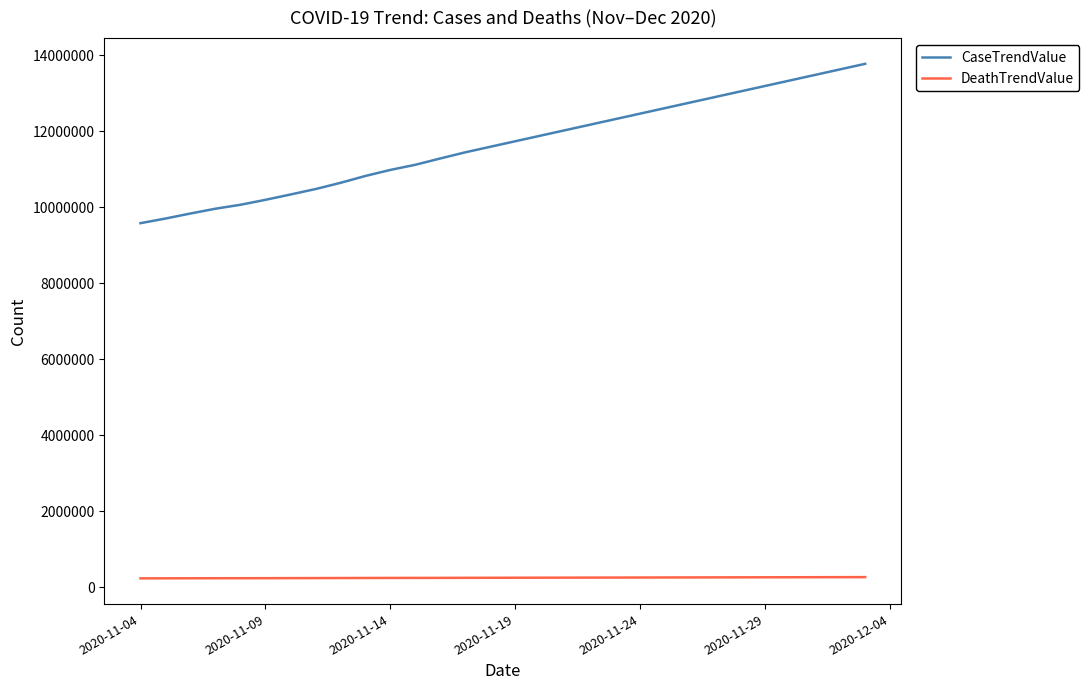

Which series has the largest total across all categories?

CaseTrendValue